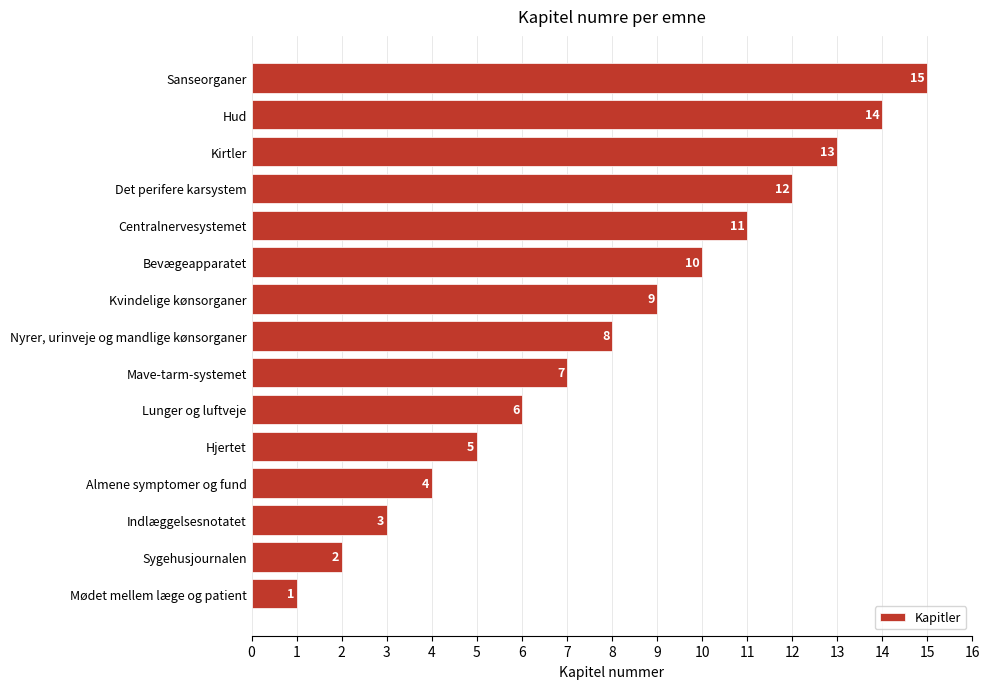

What is the greatest value displayed?

15